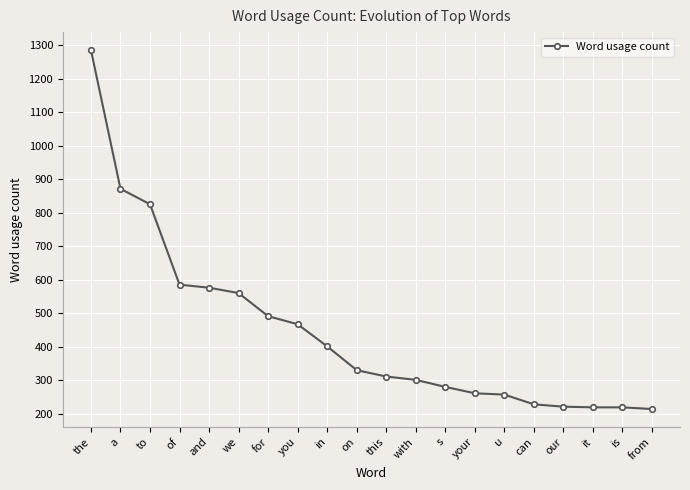

What is the label of the 7th point from the right?

your